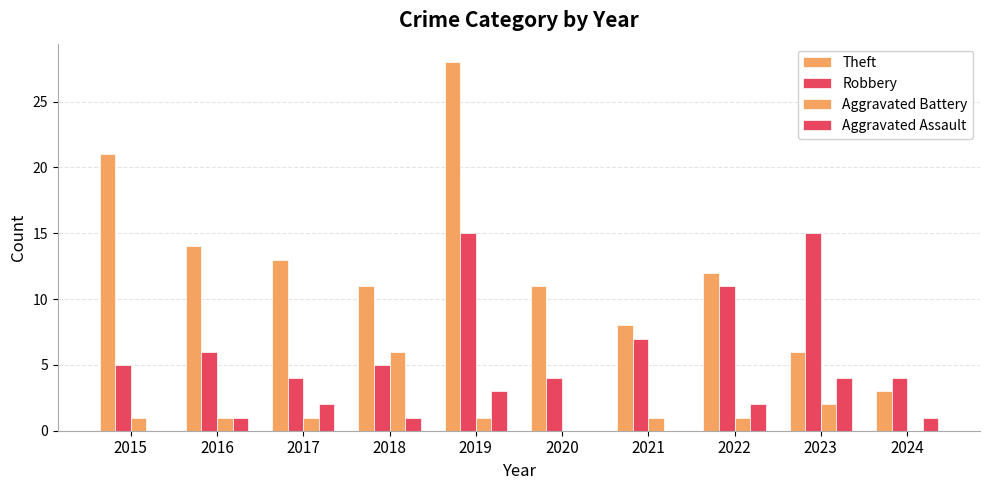

The Theft series shows 21 at 2015. True or false?

True